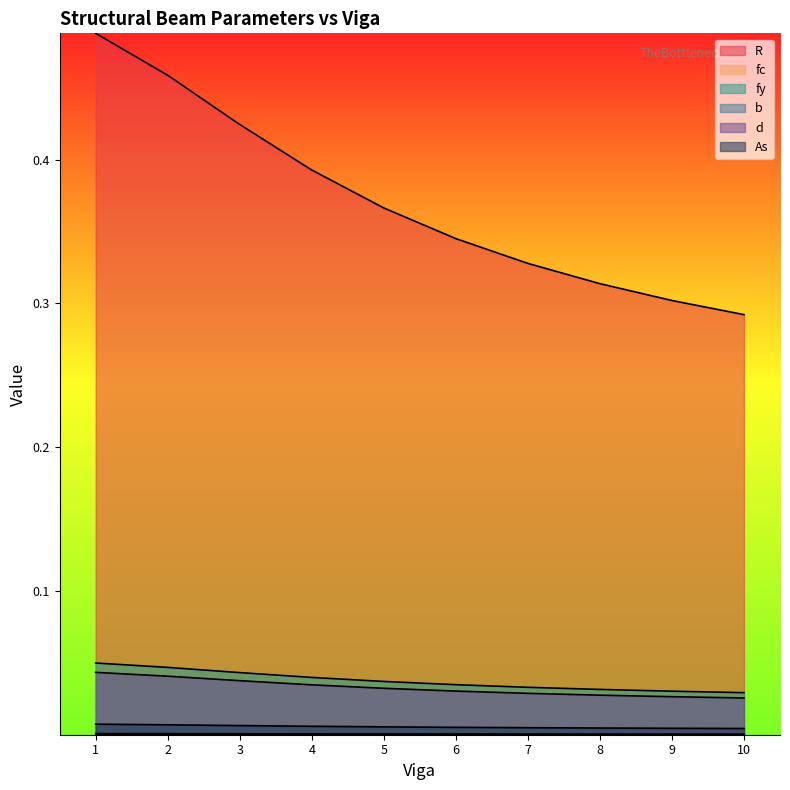

True or false: fy has more than 1 interior local peaks.

False